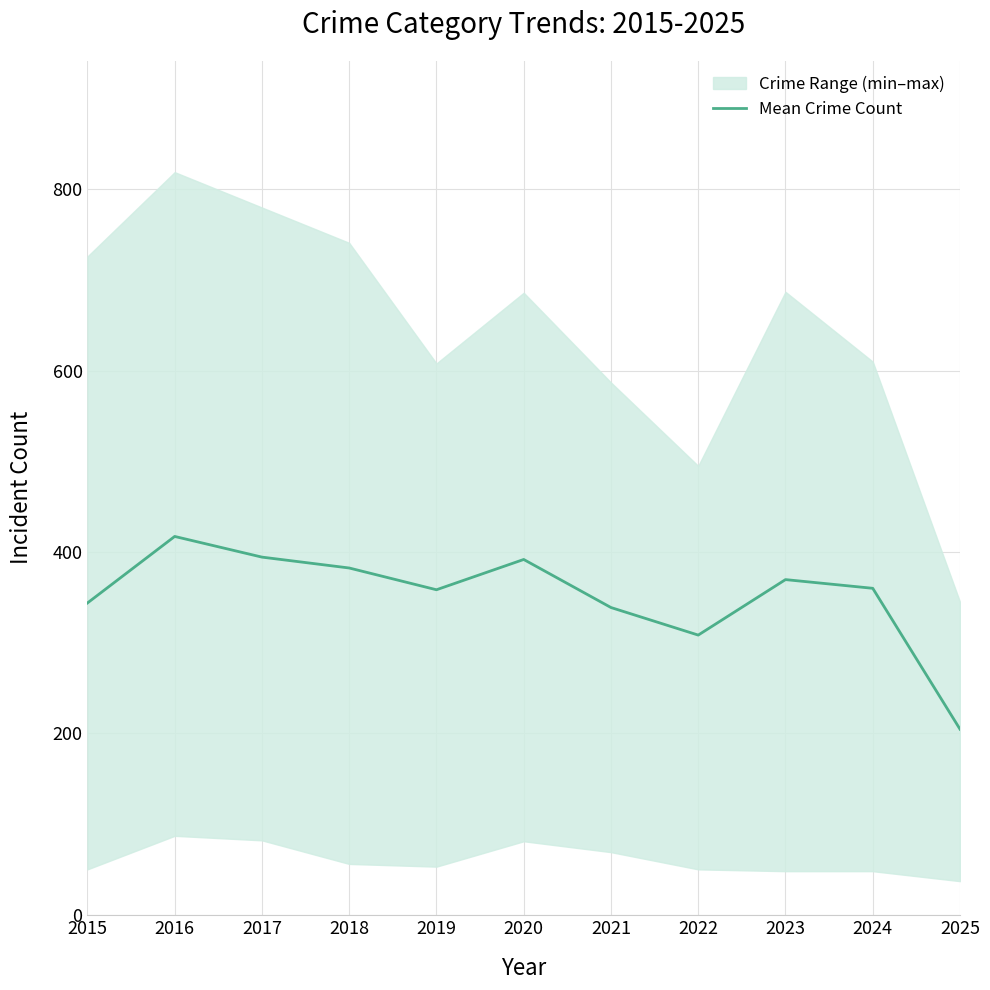

Approximately how many times larger is the value at 2016 compared to 2020?

1.1